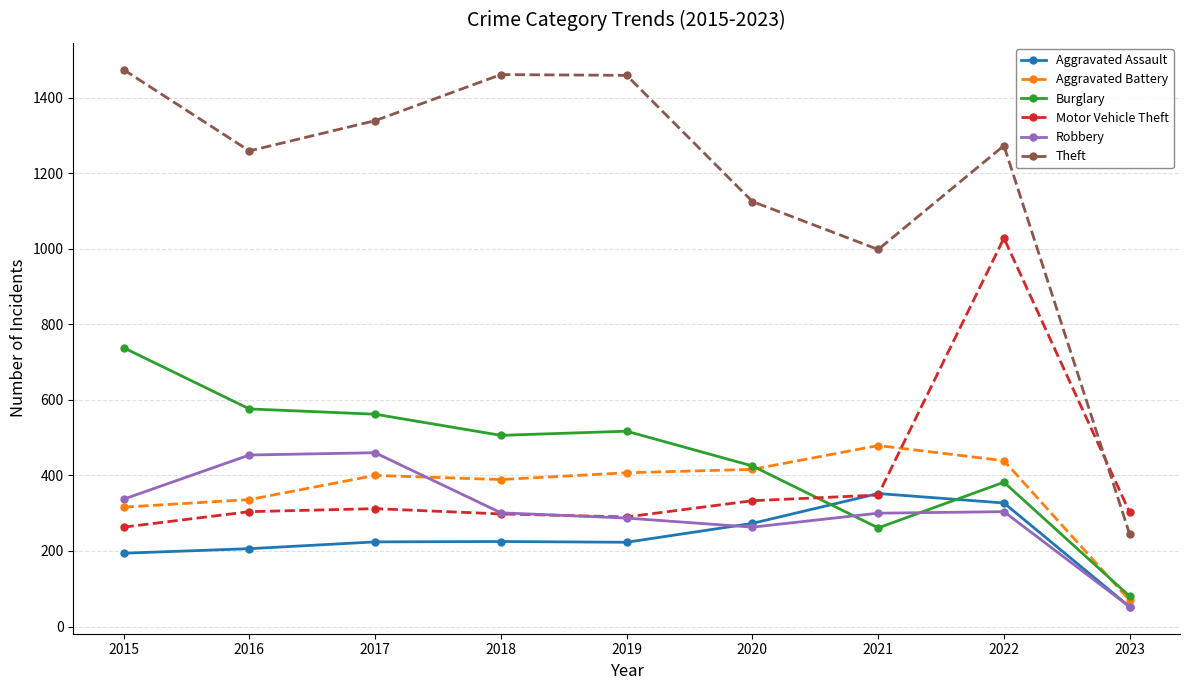

What is the value of the Robbery point at the 9th from the left?

52